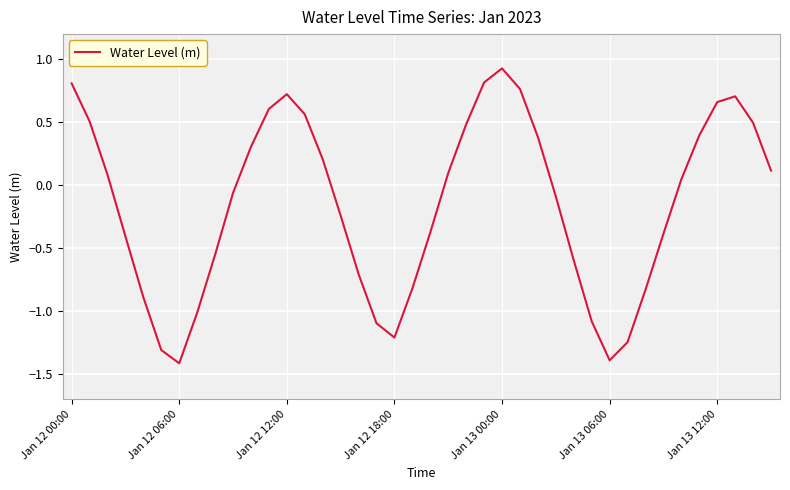

What is the difference between the maximum and minimum values?

2.3